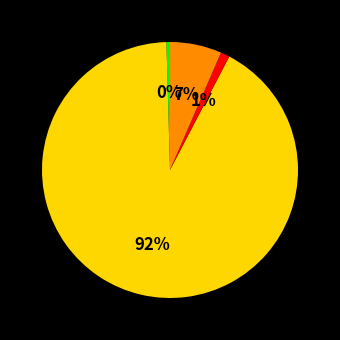

Does any single category account for the majority?

Yes